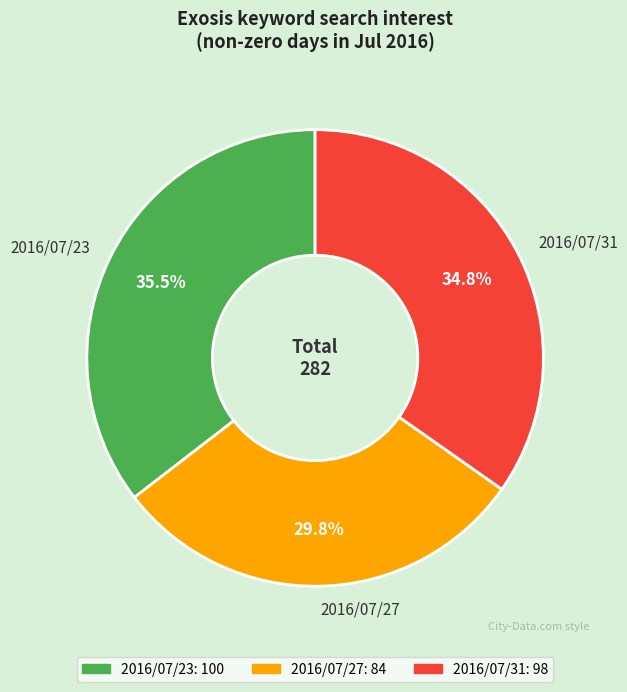

To the nearest percent, what is the difference between the 2016/07/31 and 2016/07/23 slice percentages?

1%